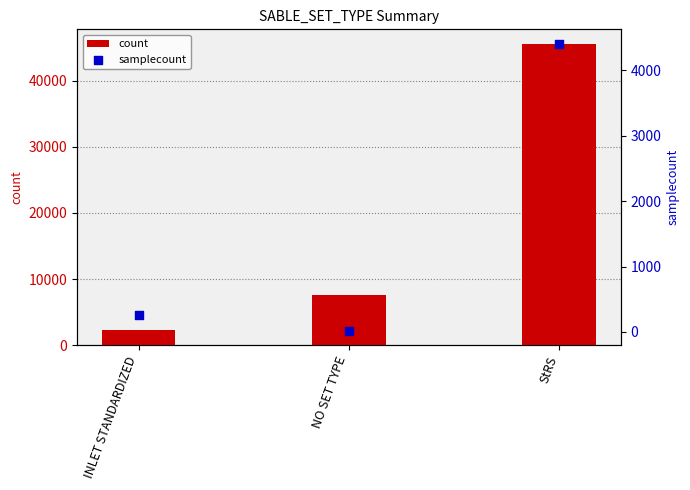

At how many categories does at least one series exceed 41342?

1